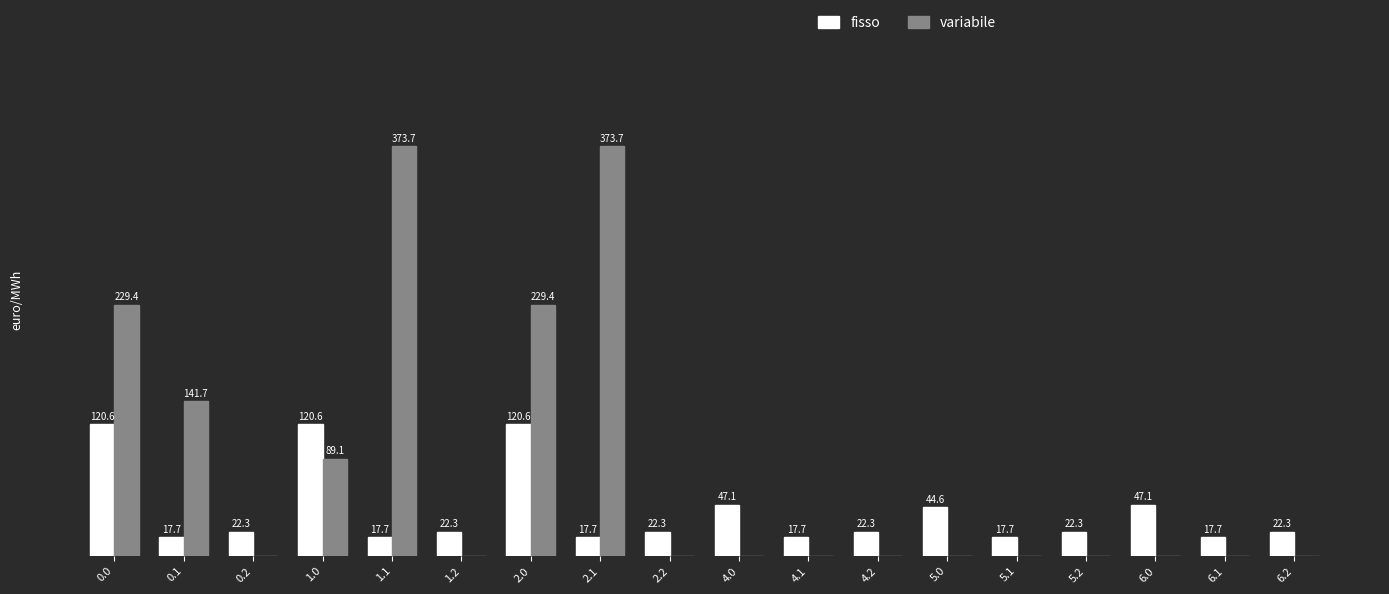

Which series has the largest total across all categories?

variabile